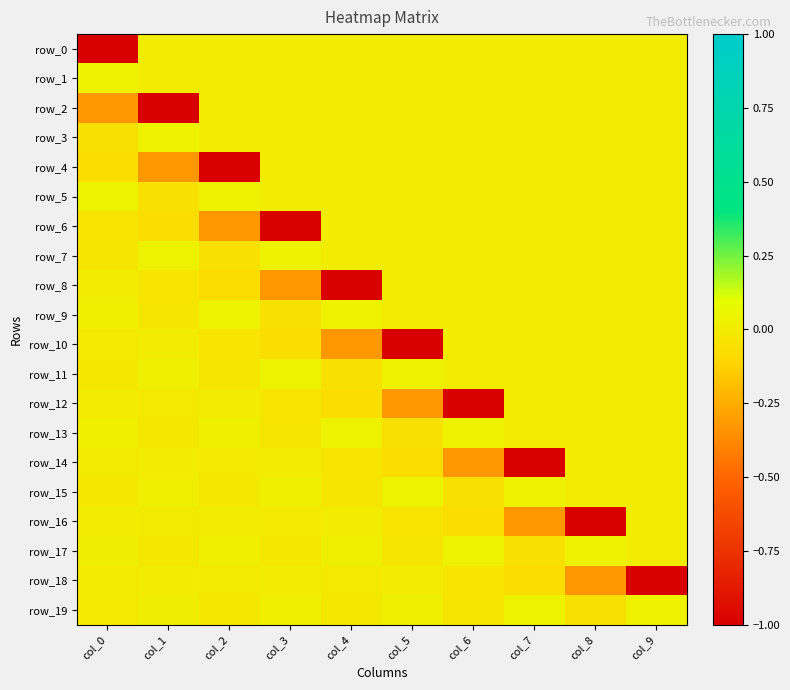

True or false: row_9 has a value of 0.0 at col_5.

True